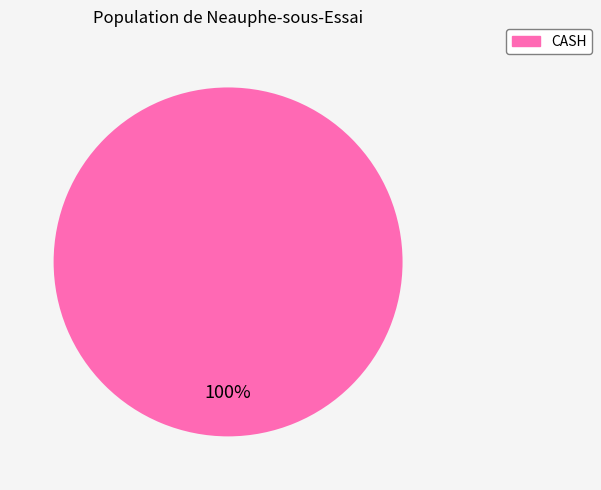

How many slices are in this pie chart?

1